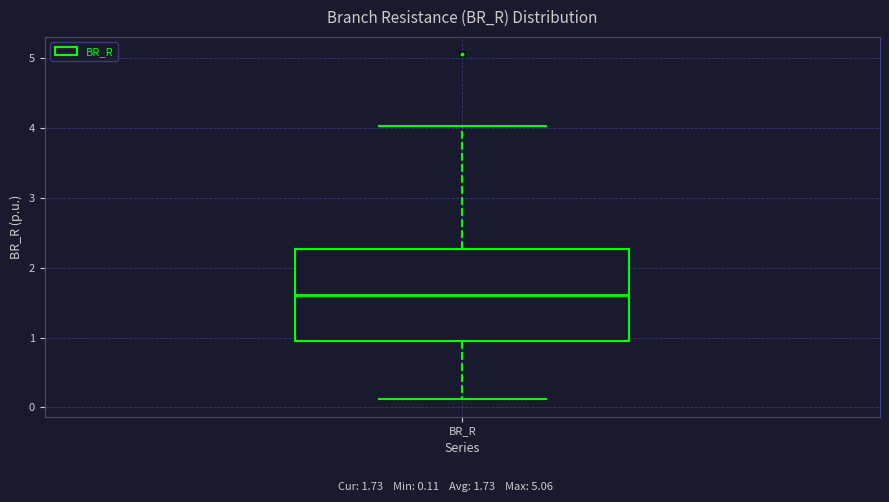

Read this box plot against the y-axis: the position of the median line, the range covered by the box, and the ends of both whiskers. The values are not printed on the chart, so give them approximately, as read against the axis.

median 1.6, box 1.0 to 2.3, whiskers 0.1 to 4.0